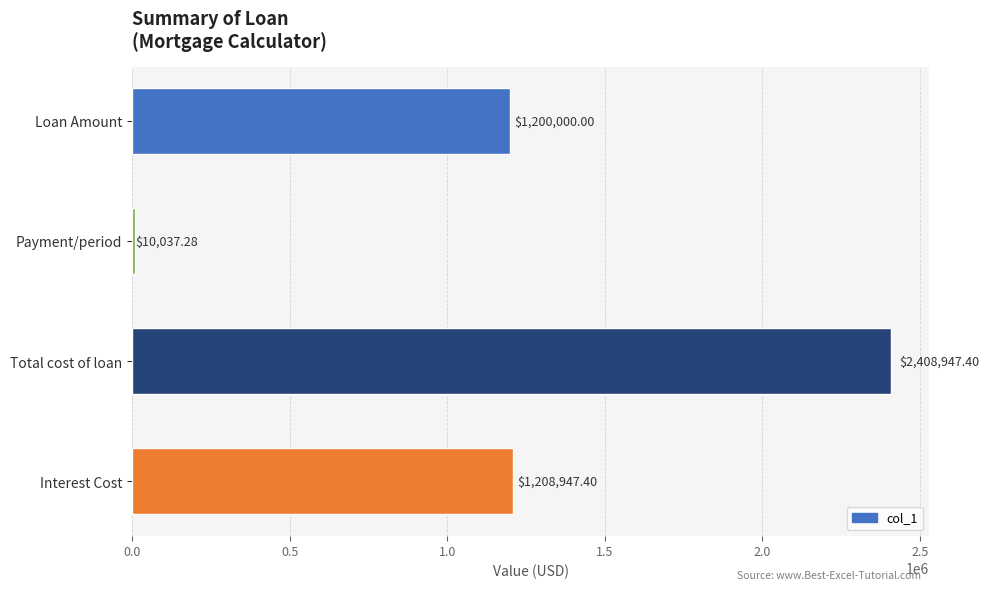

What is the sum of the values at Payment/period and Loan Amount?

1210037.3